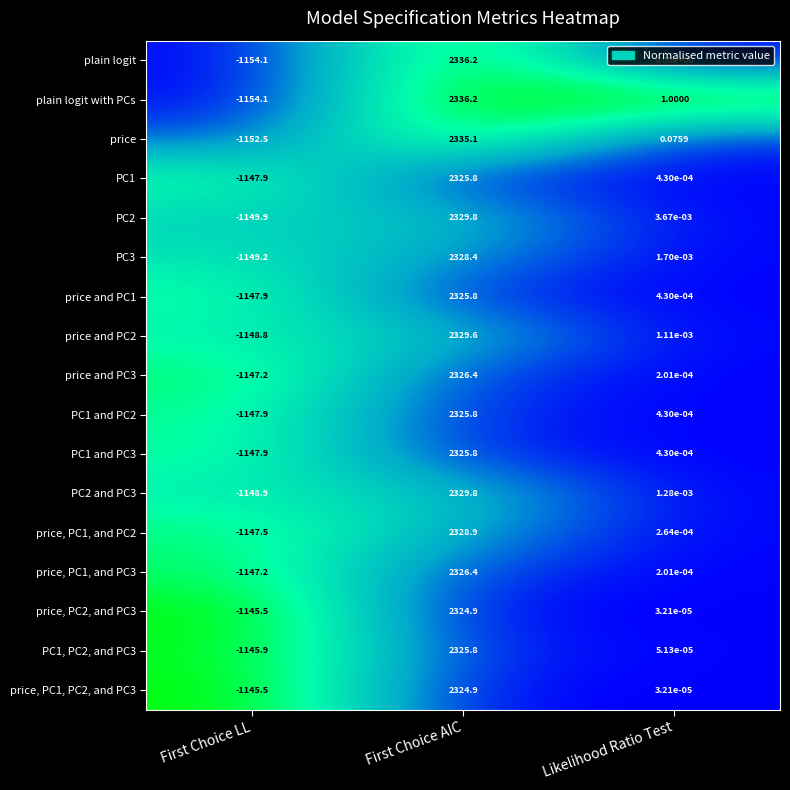

At which category is the sum across all series the highest?

First Choice AIC